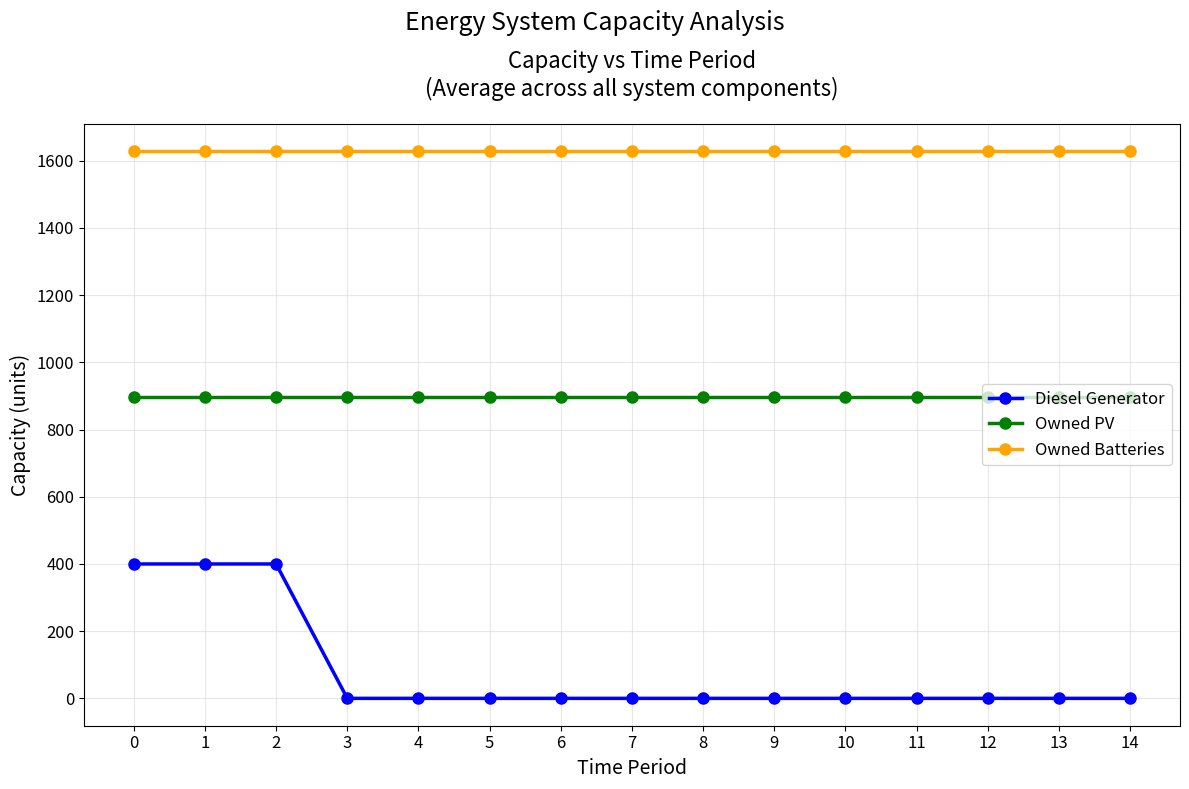

What is the greatest value displayed?

1629